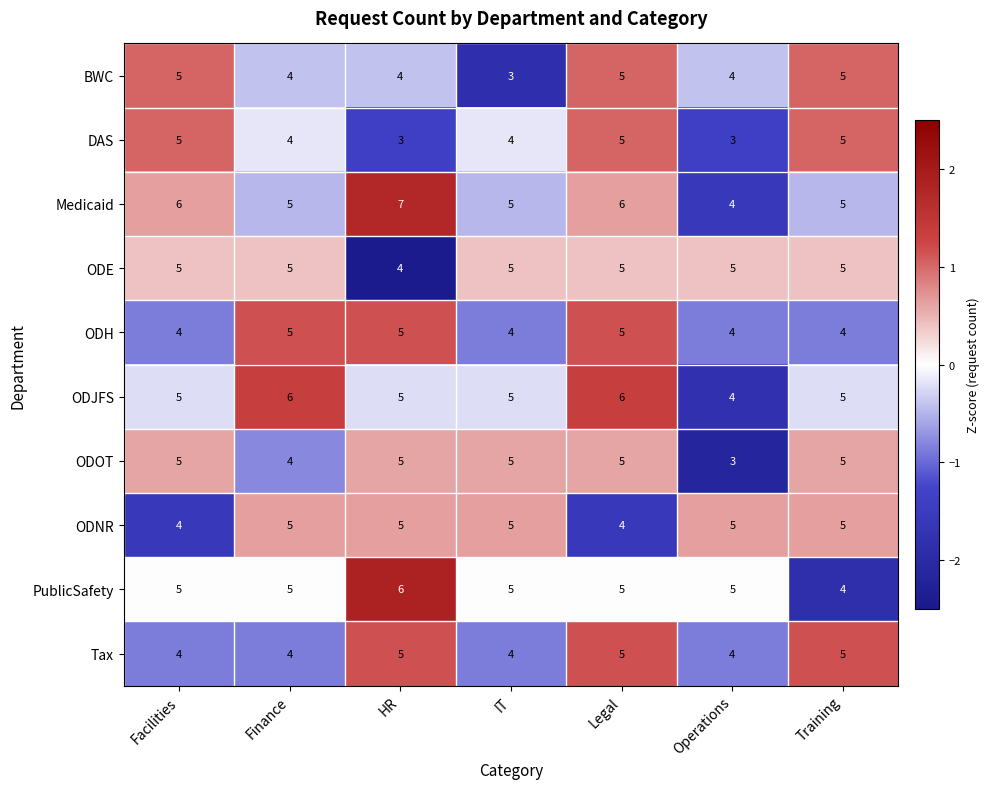

What is the minimum value shown in the chart?

3